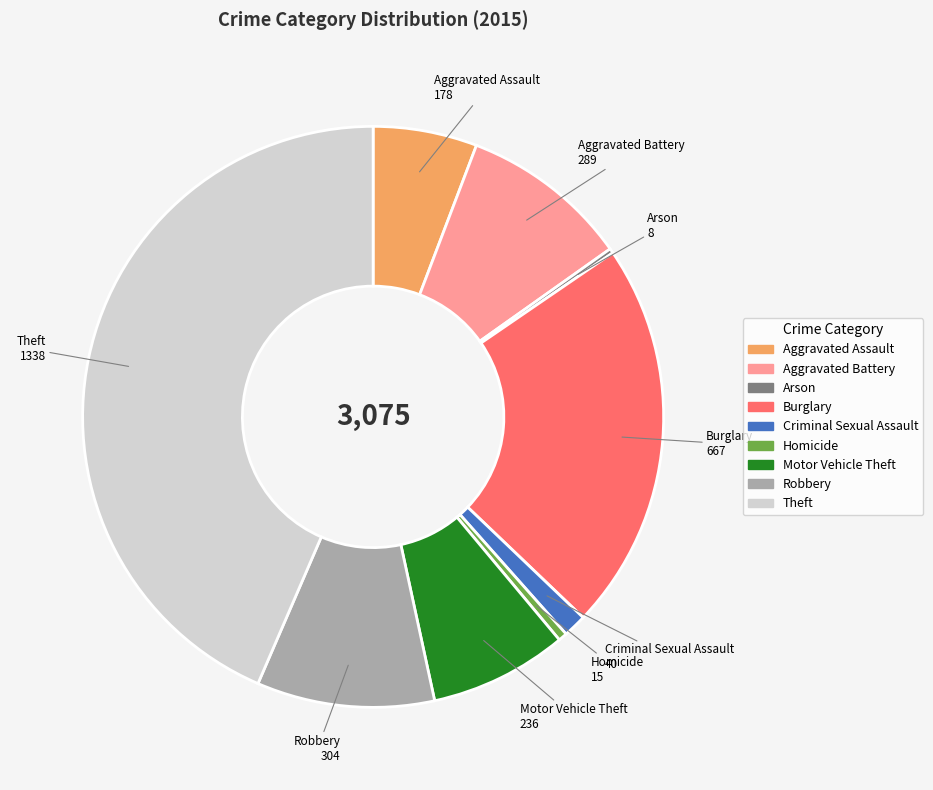

Does any single category account for the majority?

No